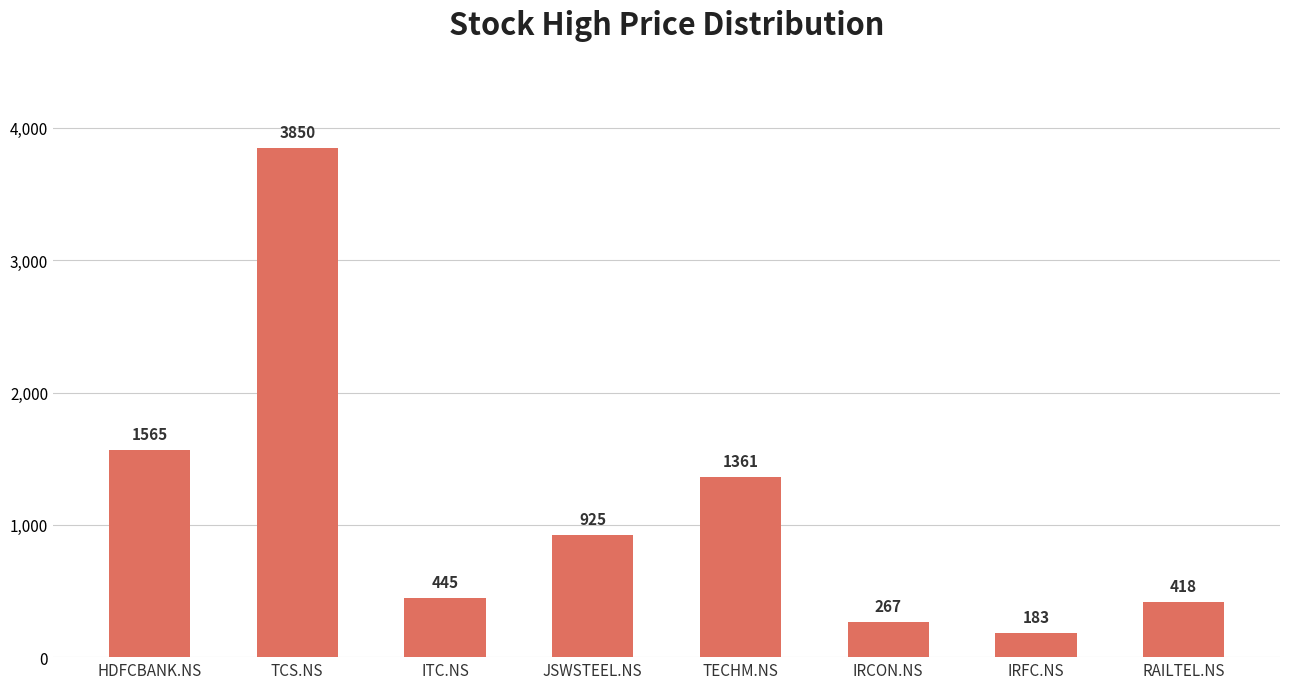

What position from the left is TCS.NS?

2